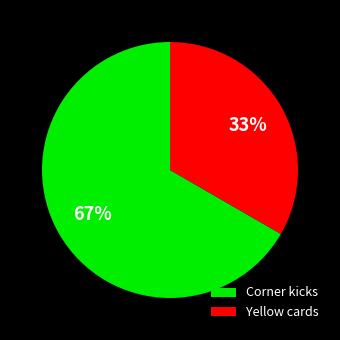

Which category has the biggest portion of the pie?

Corner kicks